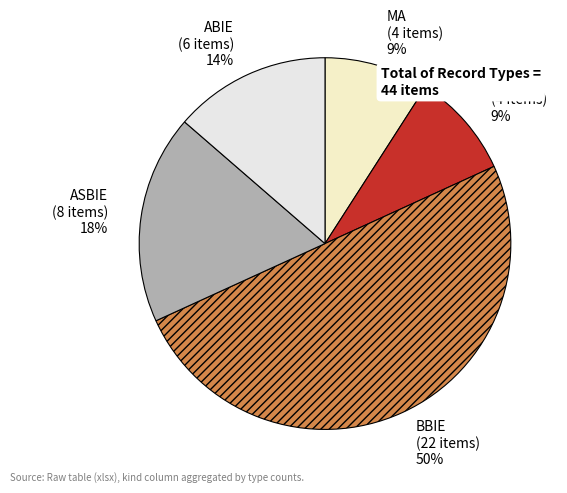

Do ASMA and MA together represent more than half of the pie?

No